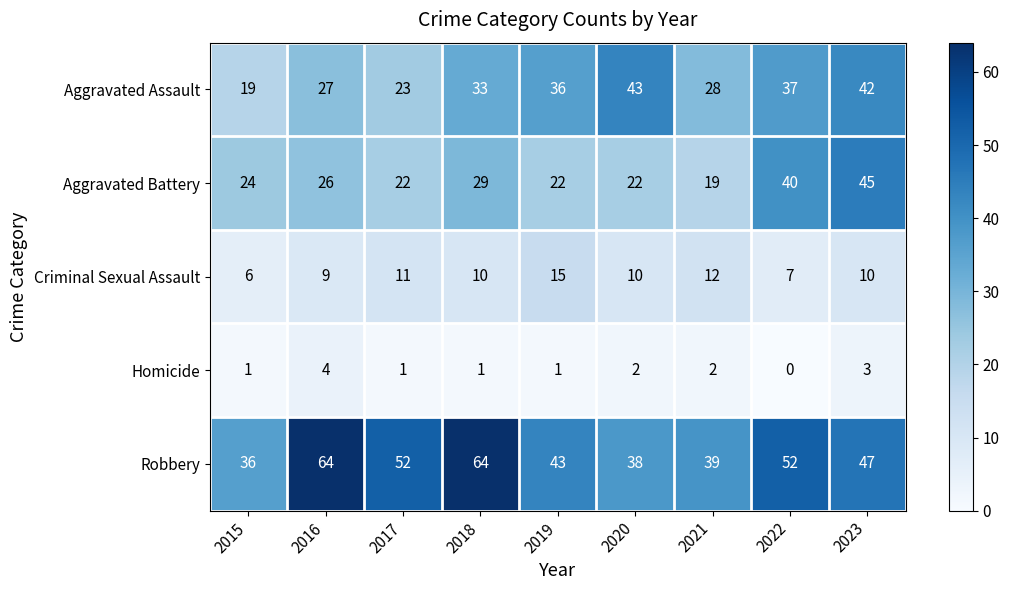

At which category is the sum across all series the highest?

2023